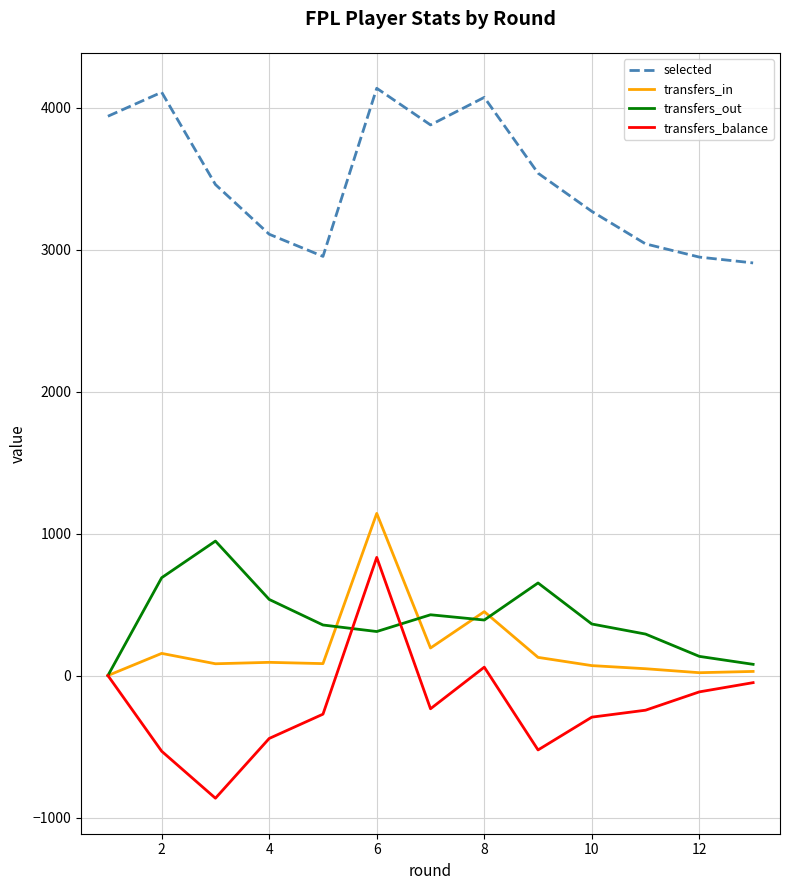

True or false: selected and transfers_balance cross at least once.

False